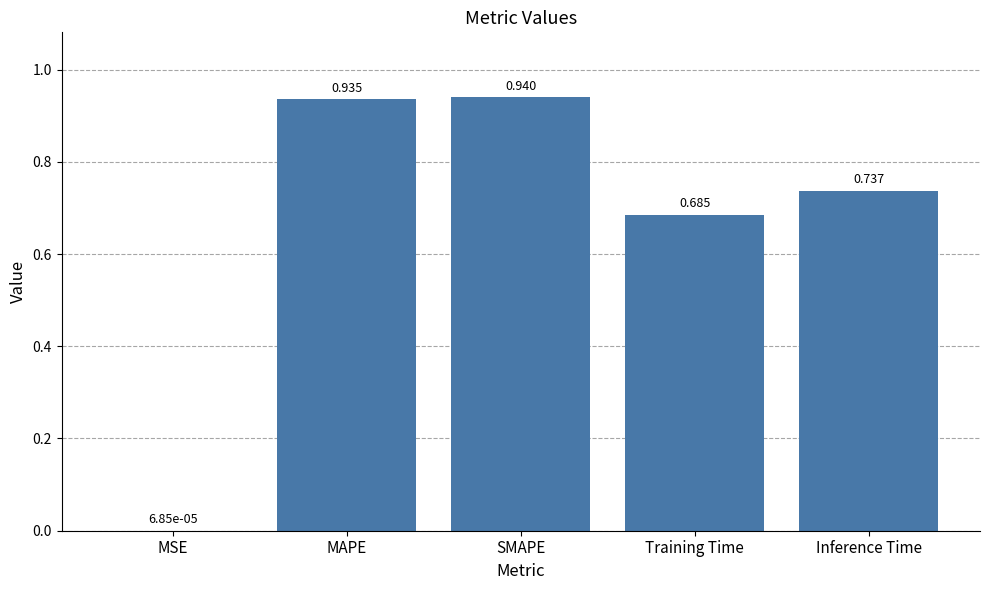

At which category does the chart reach its peak across all series?

SMAPE